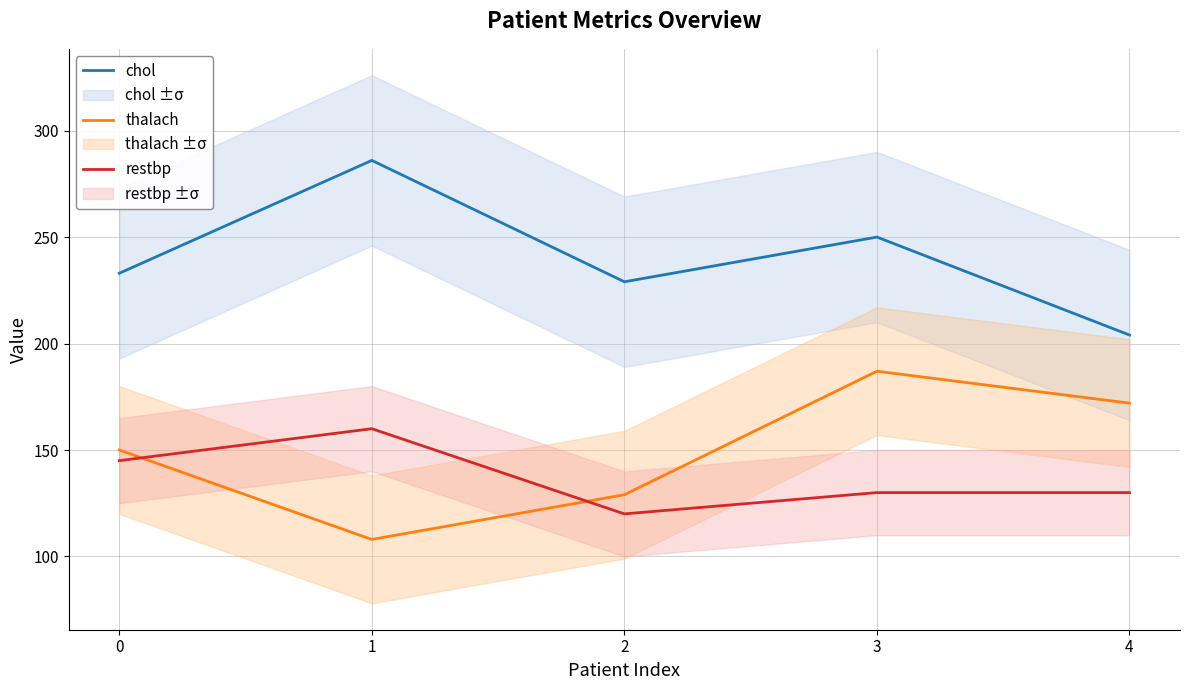

What is the lowest value of the chol series?

204